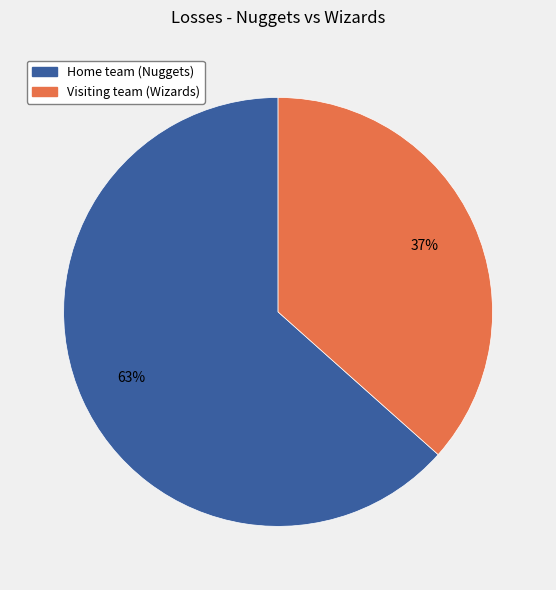

To the nearest percent, what is the combined percentage of Home team (Nuggets) and Visiting team (Wizards)?

100%